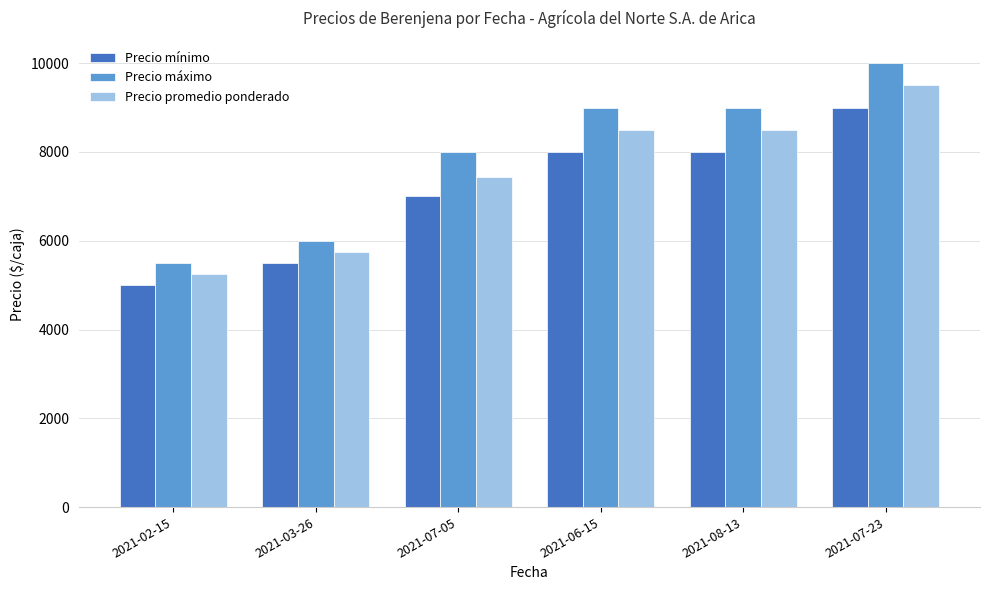

How many groups of bars are there?

6